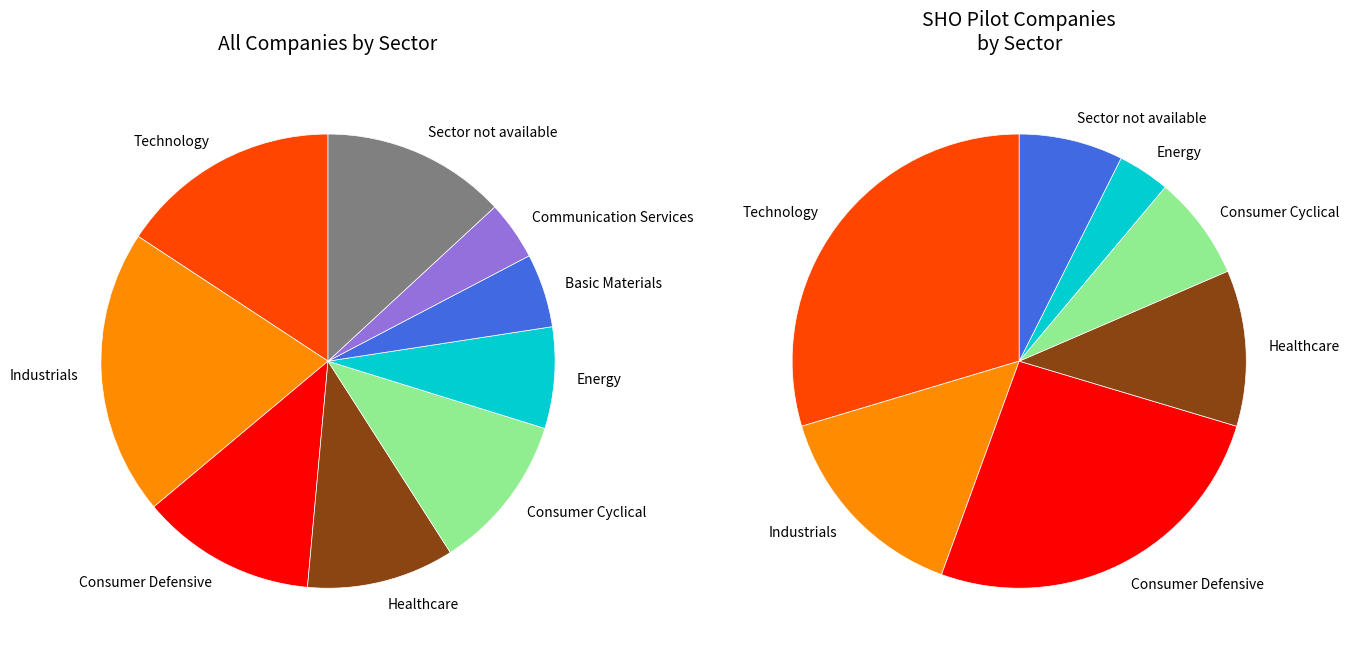

Between Energy and Healthcare, which is larger?

Healthcare